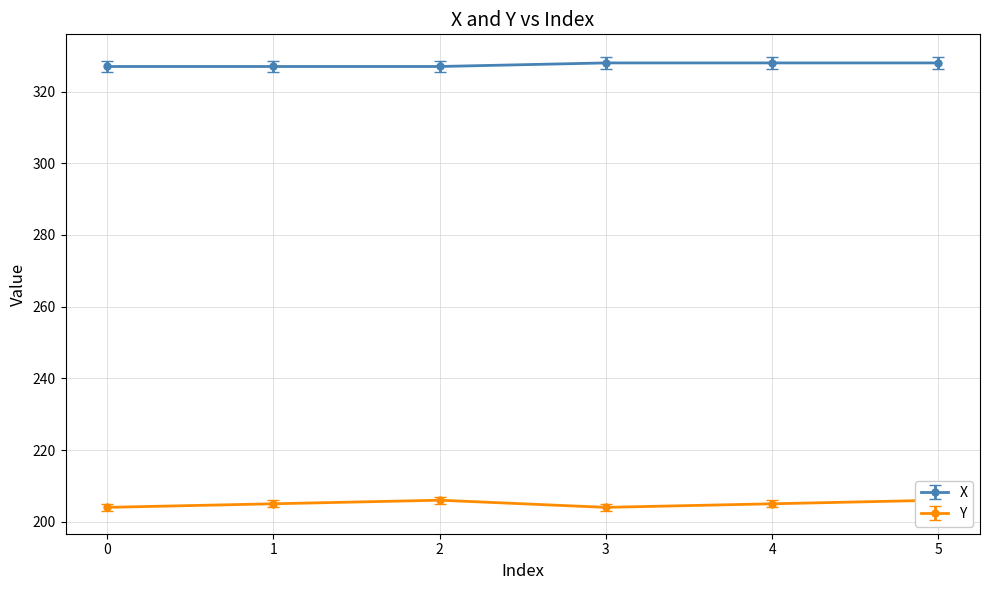

What are all the series names shown in the legend?

X, Y